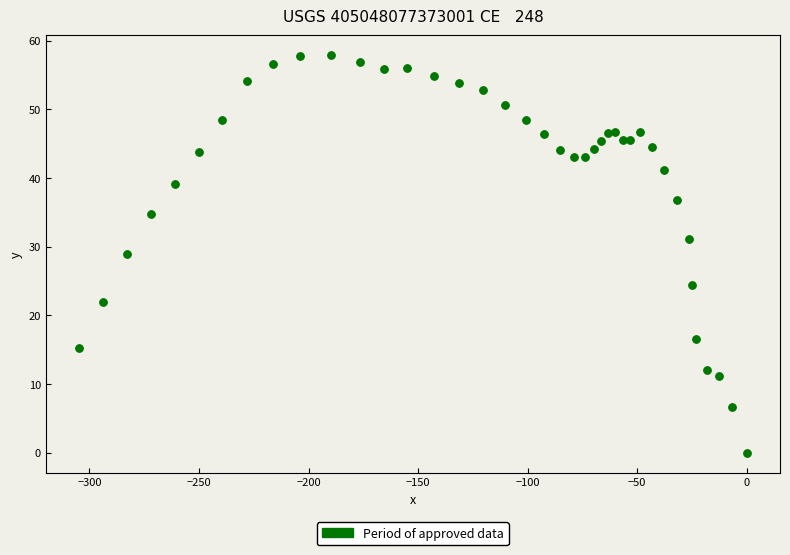

What Y value in the scatter plot is closest to 28?

28.9